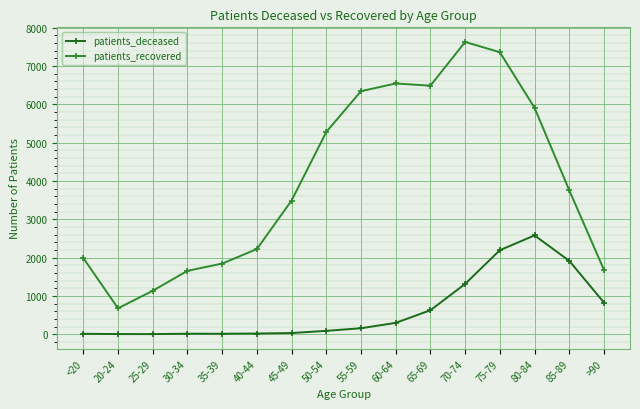

What is the minimum value for patients_deceased?

2